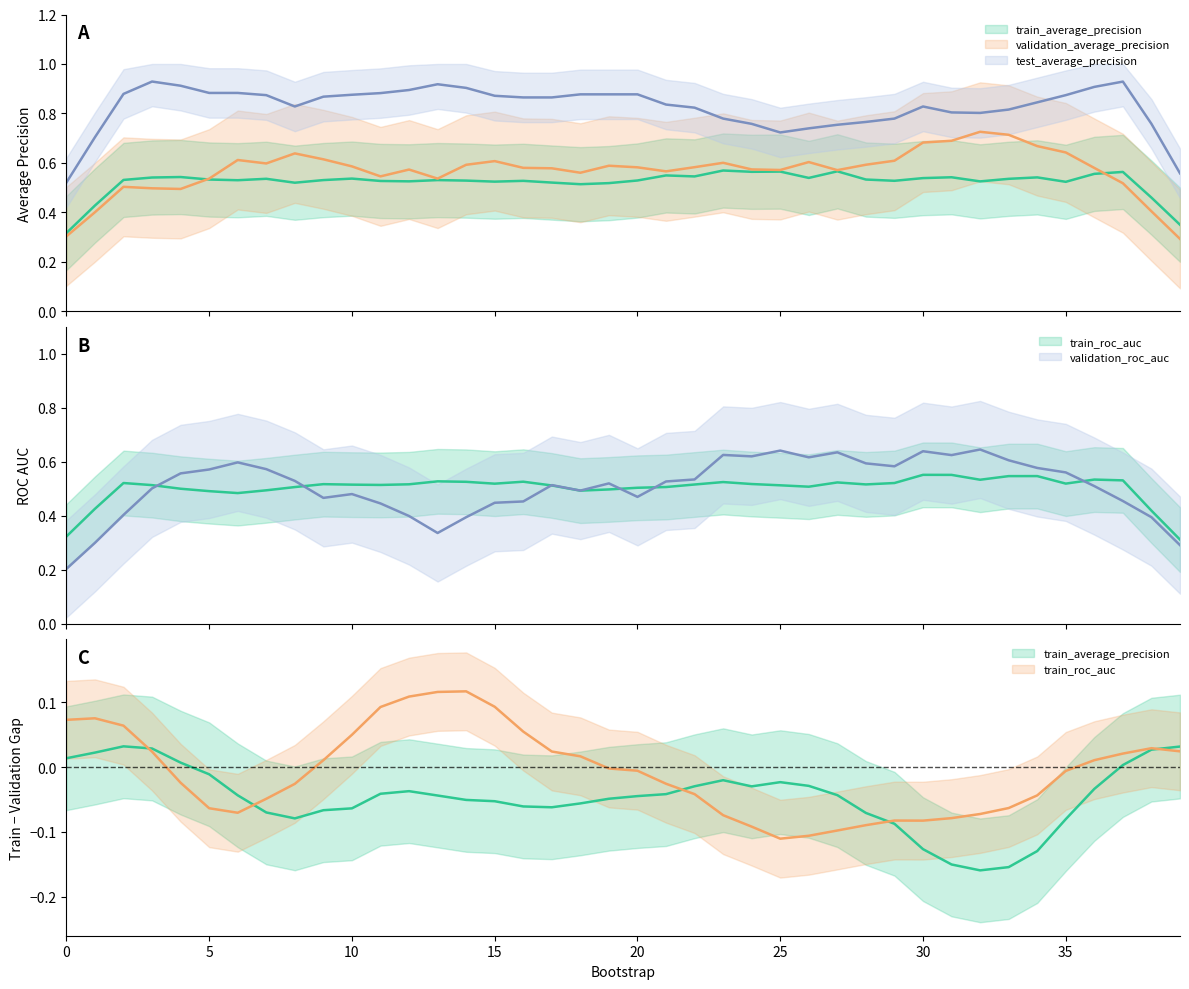

True or false: validation_roc_auc has more than 2 points higher than both neighbors.

True